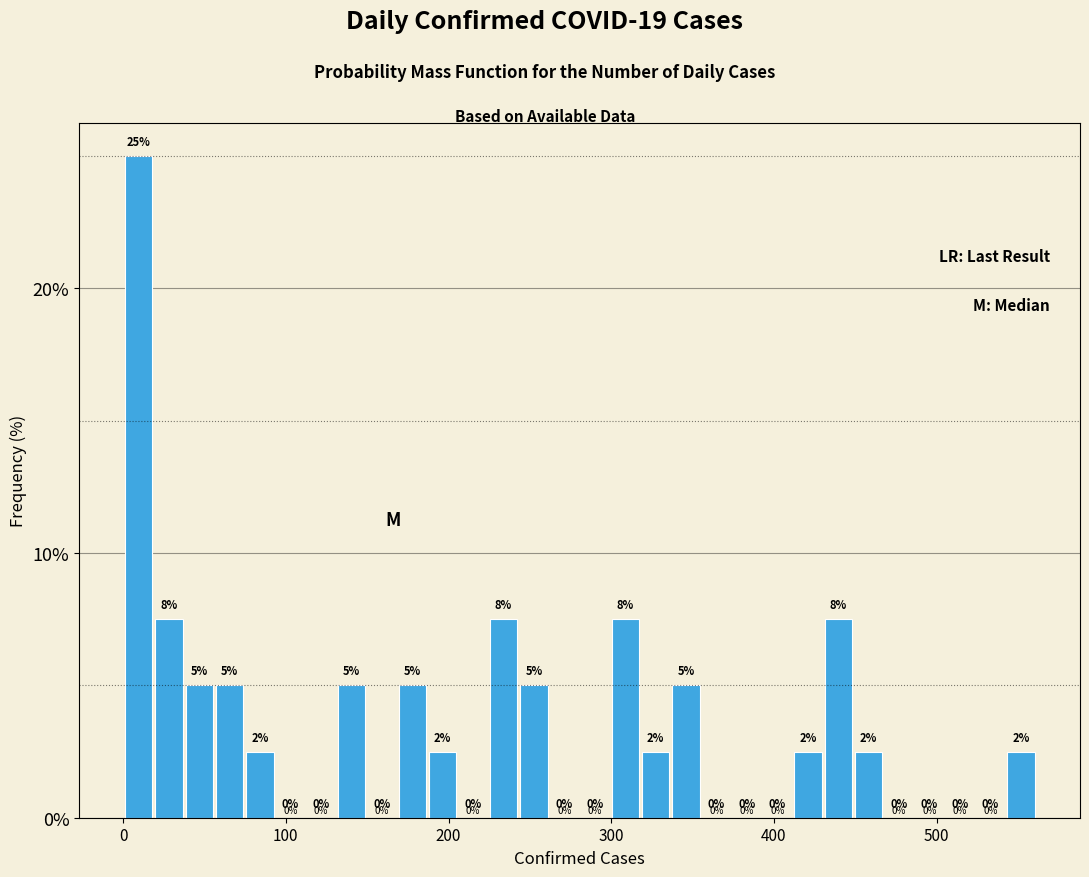

Around what value on the x-axis is the tallest bar? Give the approximate position of its centre, as read against the axis.

10